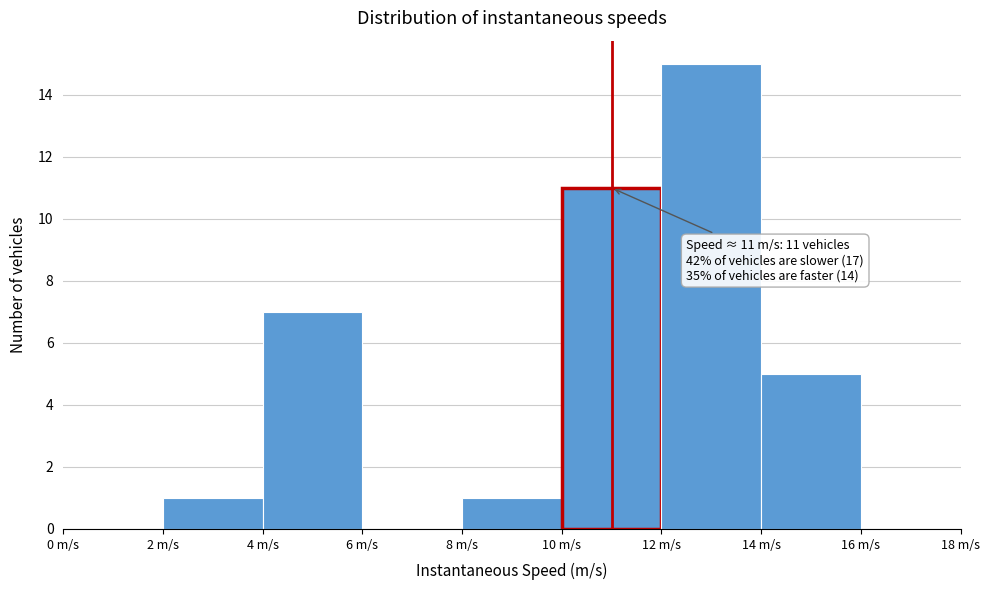

Over which range of the x-axis is the bar tallest?

12 to 14